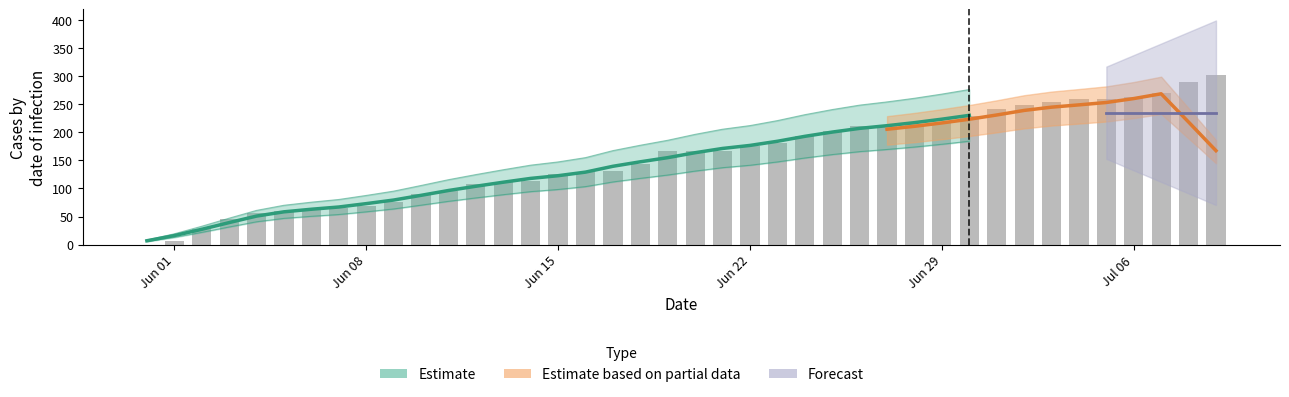

Count the number of values greater than 166.

19